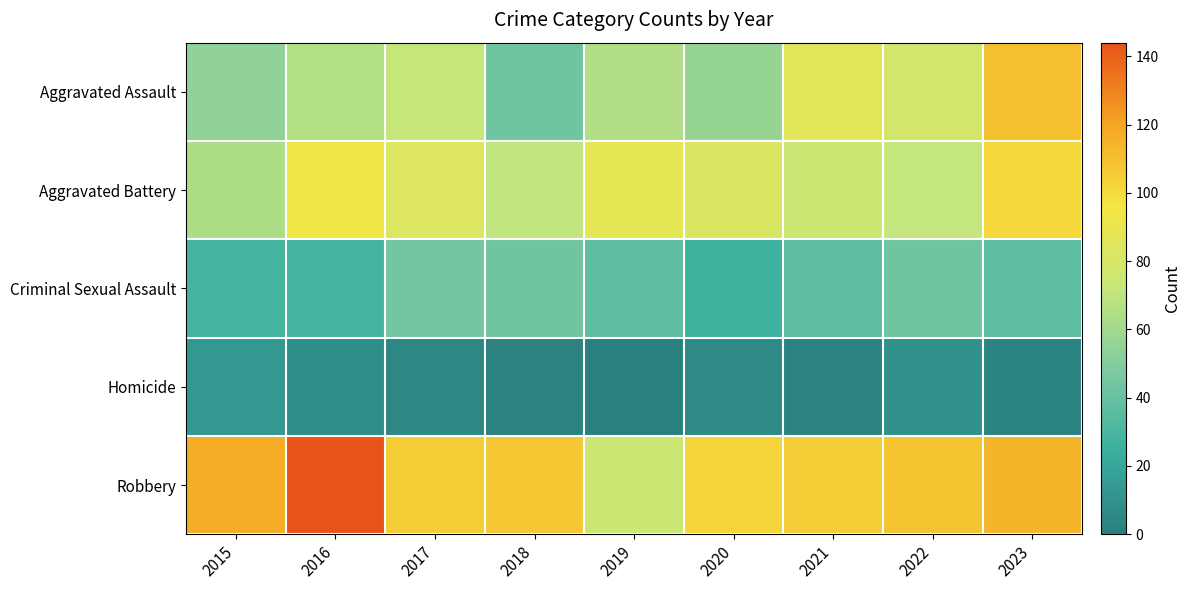

List the series in order of their peak value, highest first.

Robbery, Aggravated Assault, Aggravated Battery, Criminal Sexual Assault, Homicide